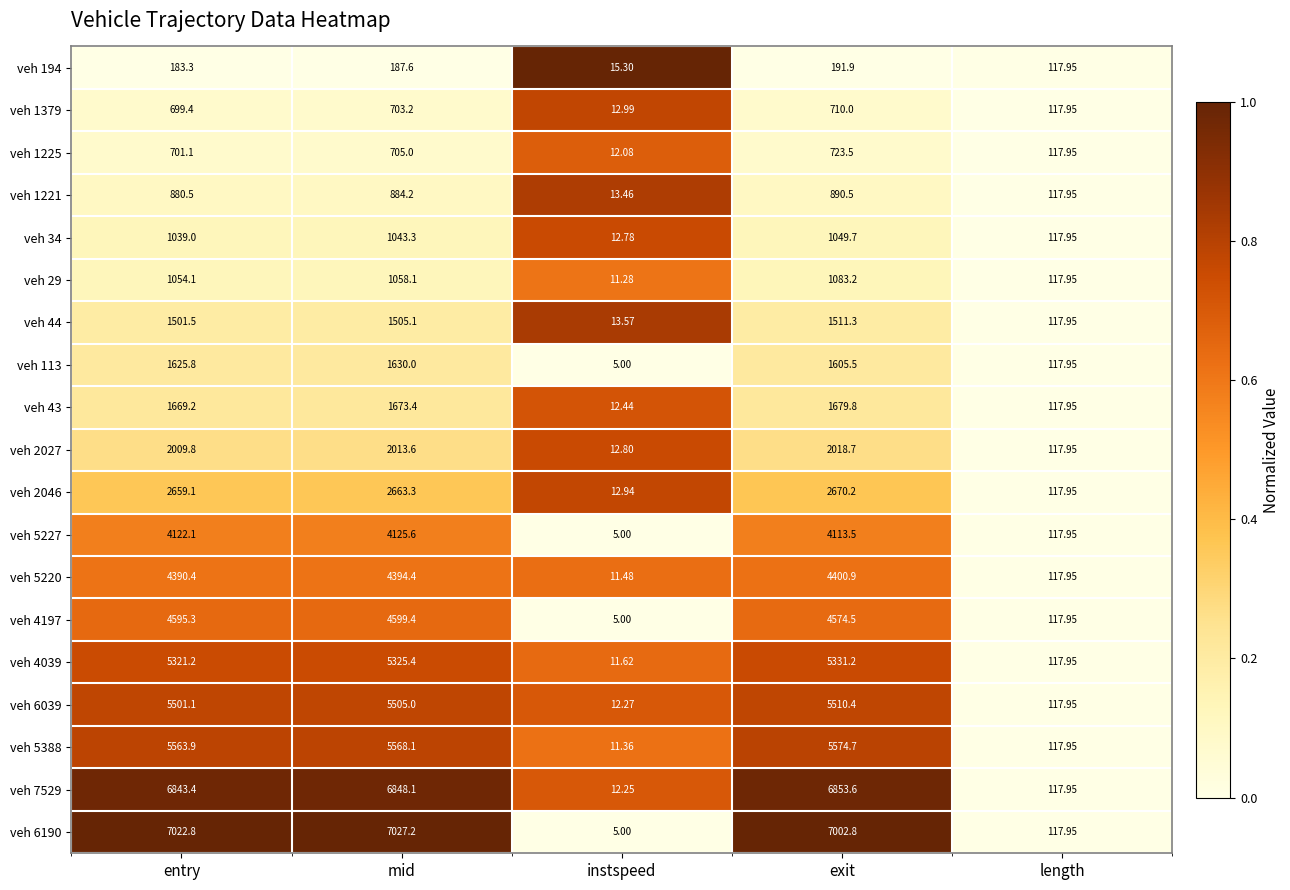

Rank the categories by veh 2027 value from lowest to highest.

instspeed, length, entry, mid, exit